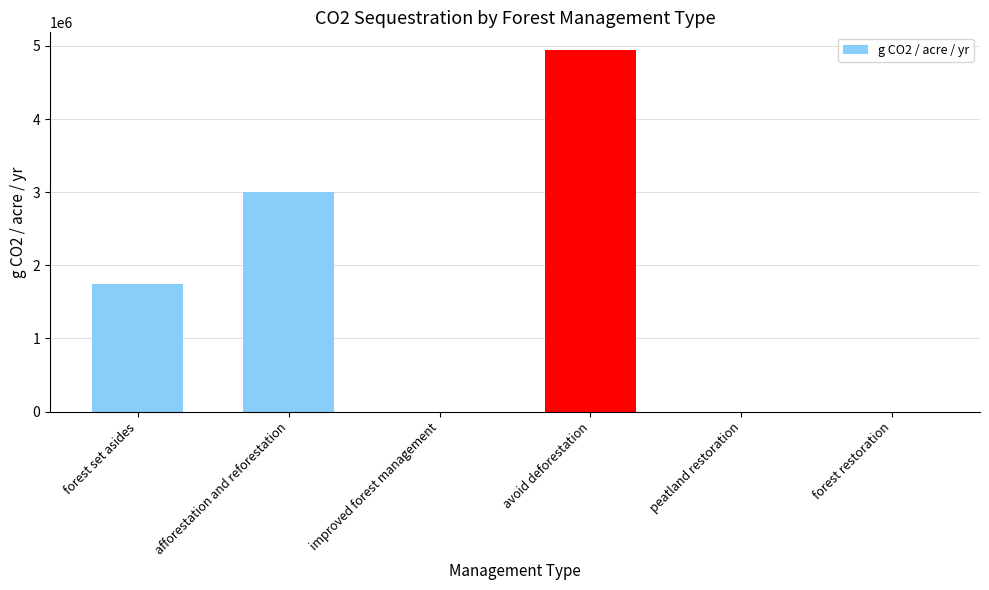

Is it true that the value at peatland restoration is 2471787.9?

False